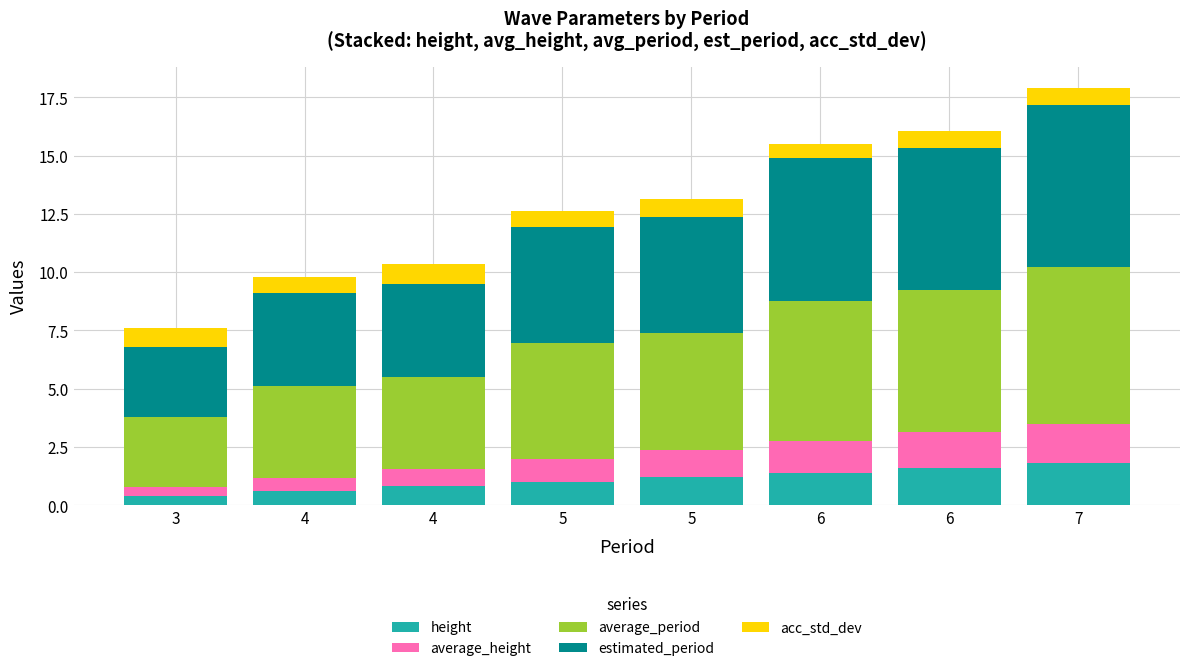

Is it true that average_height equals 0.7 at 4?

False